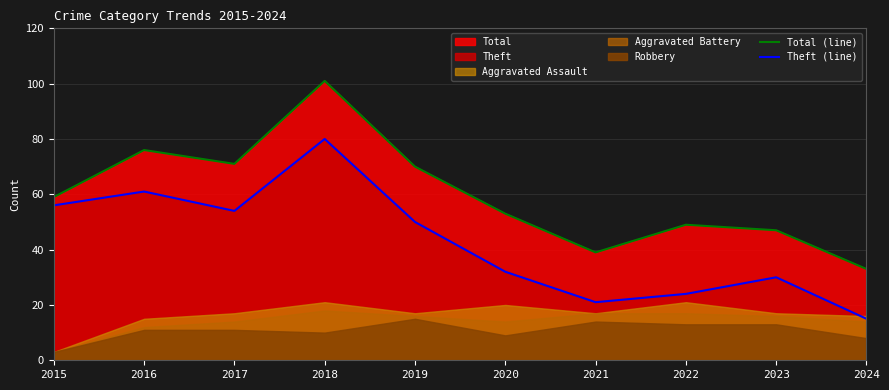

In Total (line), how many points are lower than both neighbors (excluding endpoints)?

2